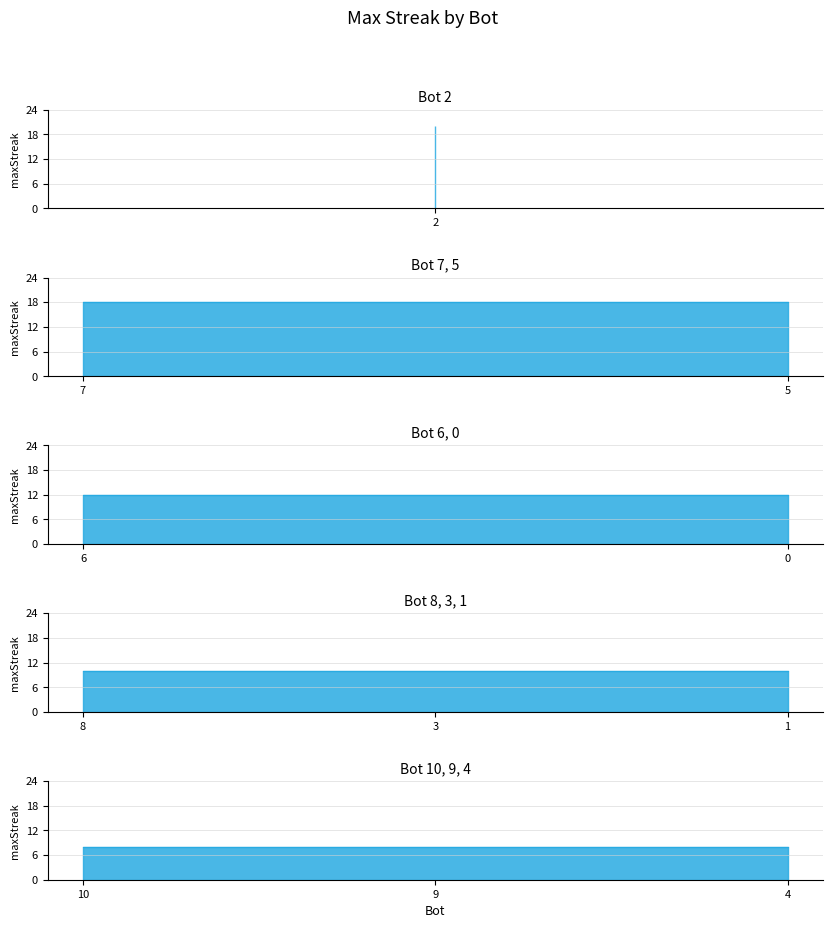

What is the label of the 4th point from the right?

1